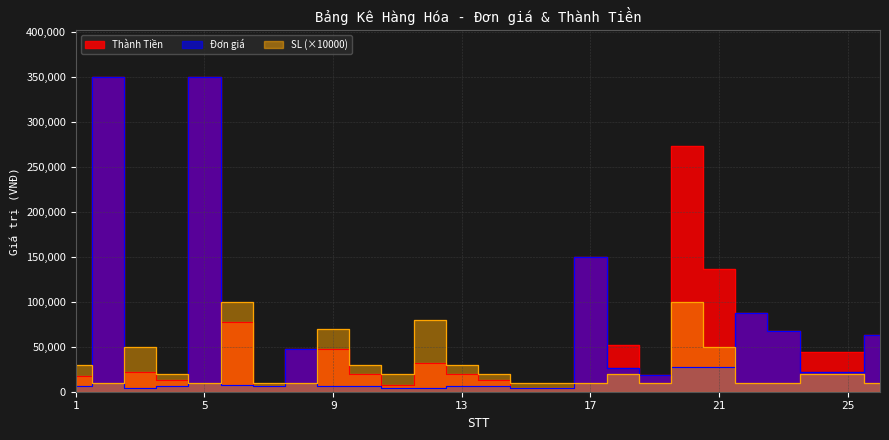

What is the value of the Đơn giá point at the 20th from the left?

27300